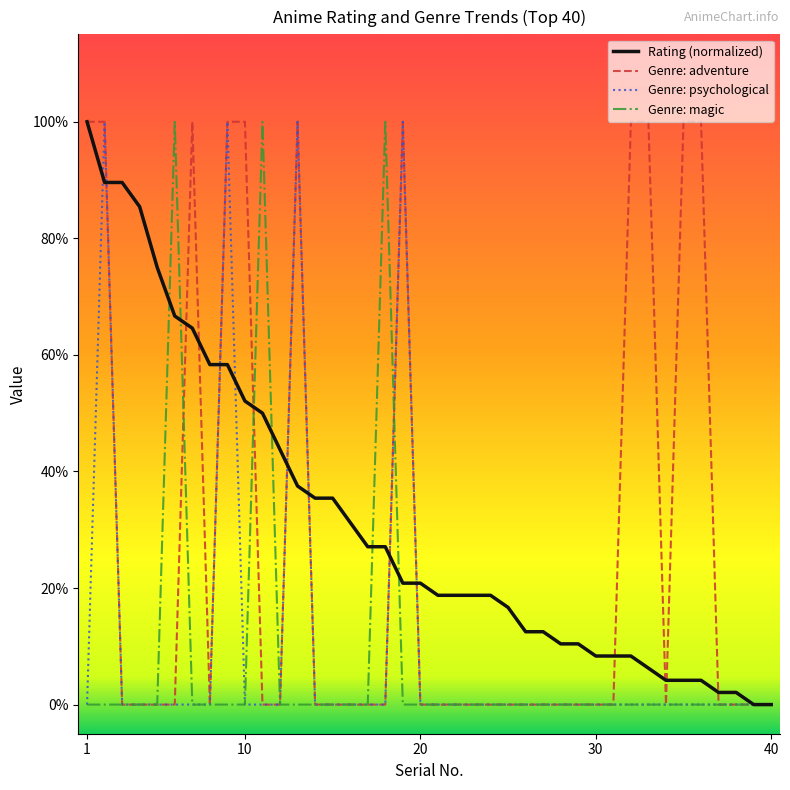

What are all the series names shown in the legend?

Rating (normalized), Genre: adventure, Genre: psychological, Genre: magic